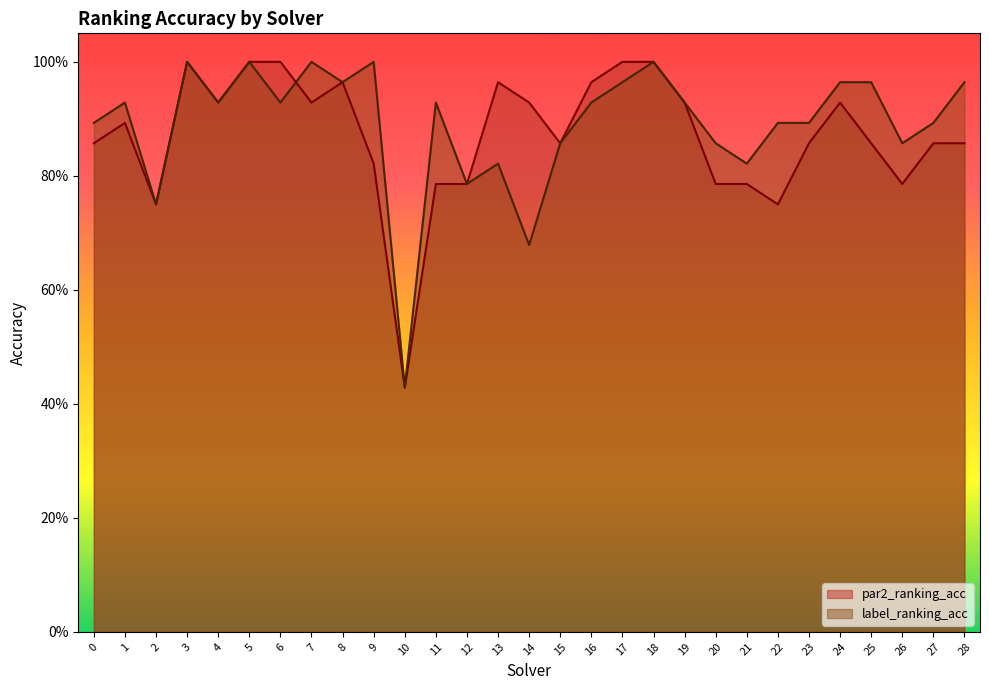

Reading left to right, list all the values displayed in this chart.

par2_ranking_acc: 0.9	0.9	0.8	1.0	0.9	1.0	1.0	0.9	1.0	0.8	0.4	0.8	0.8	1.0	0.9	0.9	1.0	1.0	1.0	0.9	0.8	0.8	0.8	0.9	0.9	0.9	0.8	0.9	0.9
label_ranking_acc: 0.9	0.9	0.8	1.0	0.9	1.0	0.9	1.0	1.0	1.0	0.4	0.9	0.8	0.8	0.7	0.9	0.9	1.0	1.0	0.9	0.9	0.8	0.9	0.9	1.0	1.0	0.9	0.9	1.0